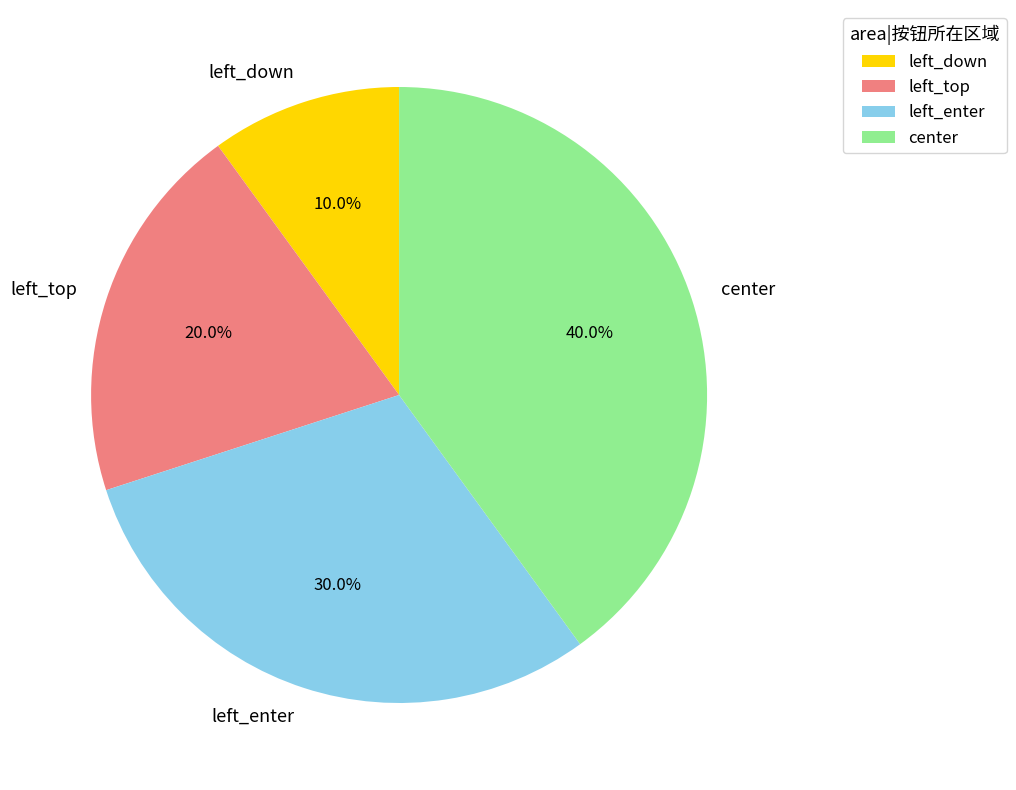

Which has a higher value, left_top or left_enter?

left_enter